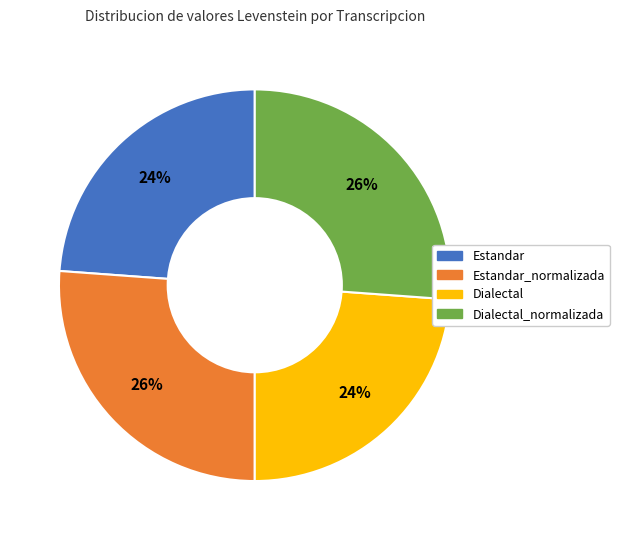

To the nearest percent, what is the difference between the Dialectal and Estandar_normalizada slice percentages?

2%